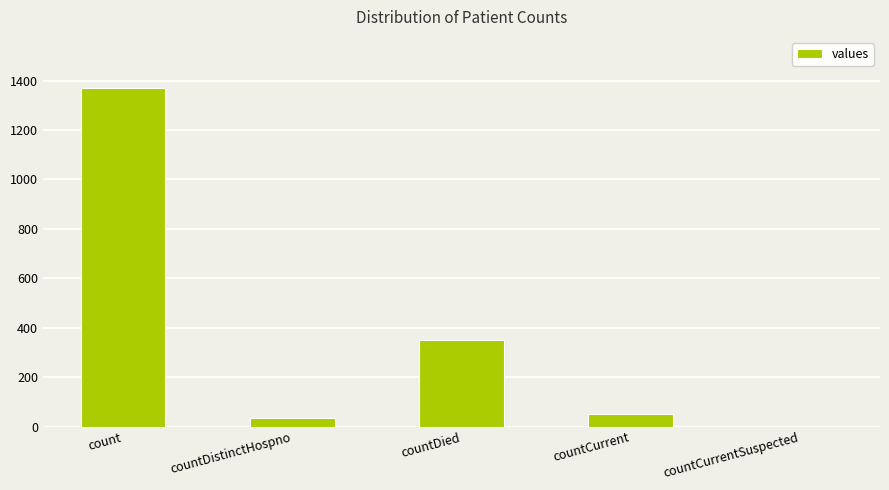

Reading left to right, list all the values displayed in this chart.

count=1371	countDistinctHospno=33	countDied=349	countCurrent=52	countCurrentSuspected=0